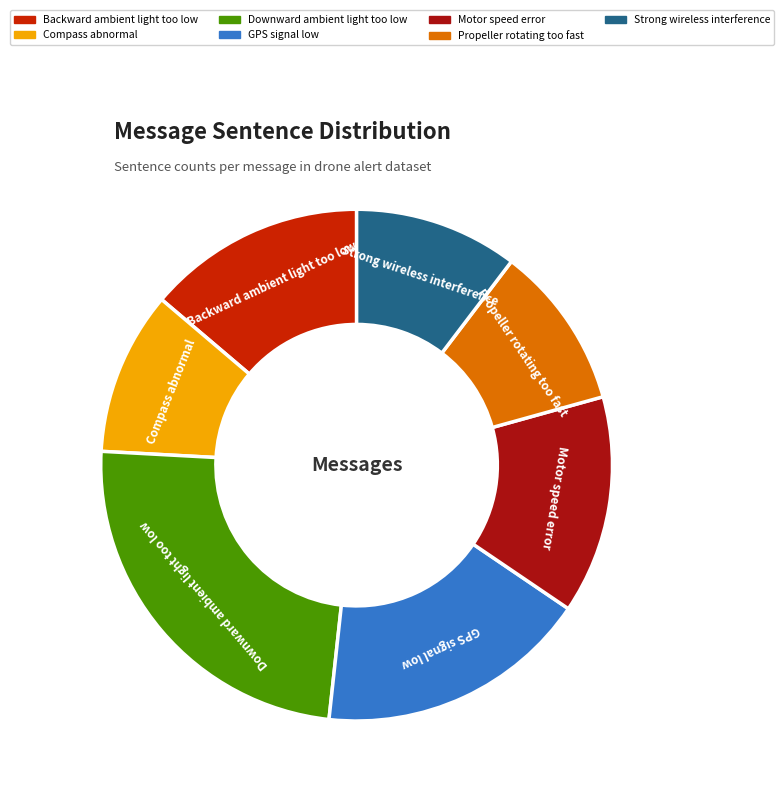

Which category has the biggest portion of the pie?

Downward ambient light too low